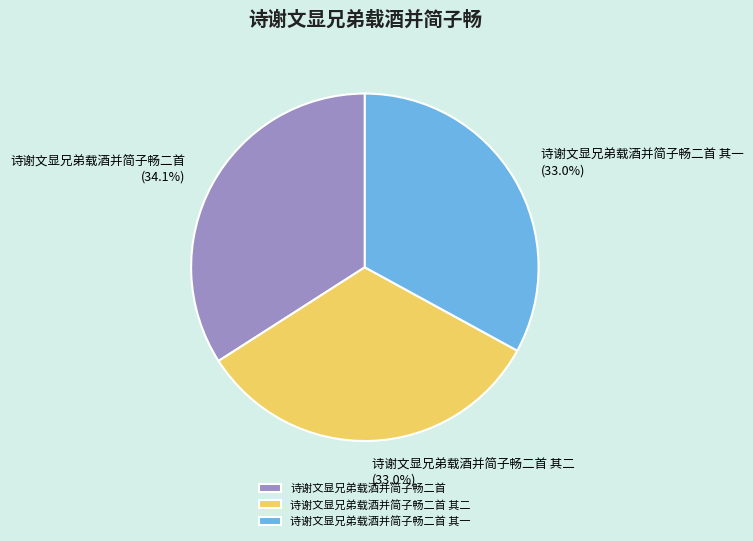

To the nearest percent, what portion does 诗谢文显兄弟载酒并简子畅二首 其二 represent?

33%